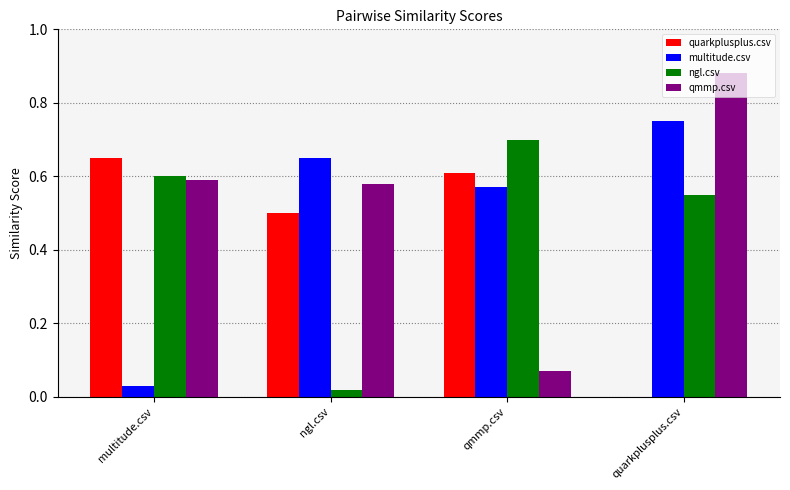

The qmmp.csv series shows 0.9 at multitude.csv. True or false?

False